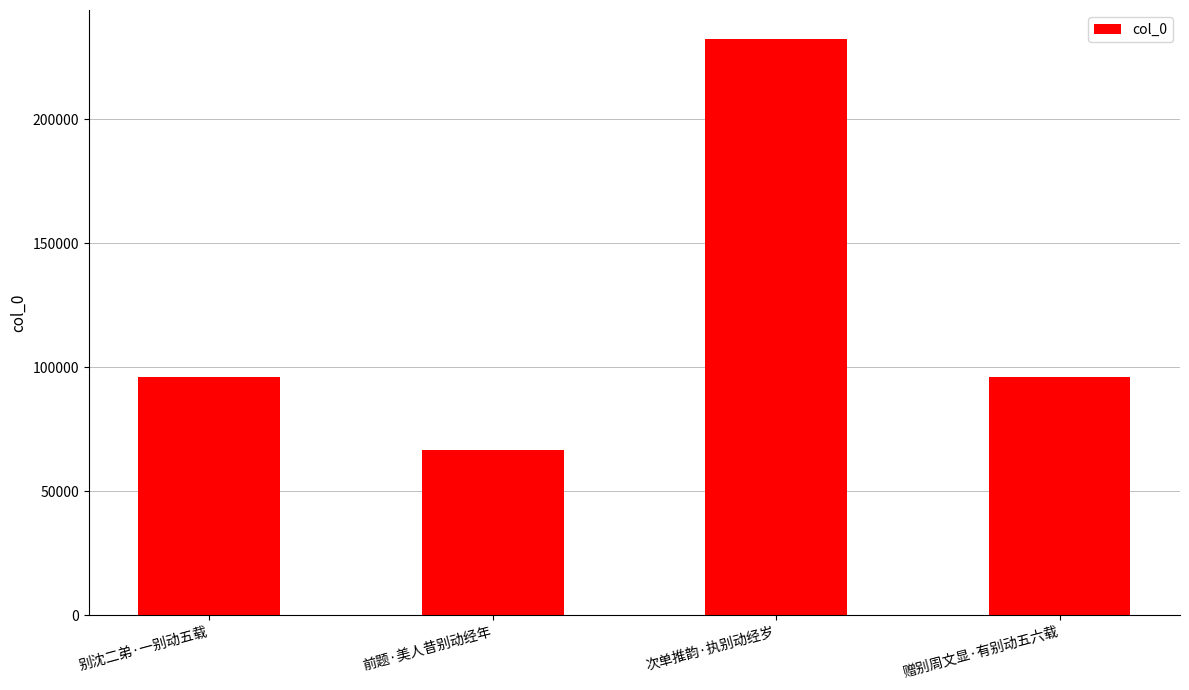

What is the value of the 4th bar from the left?

96035